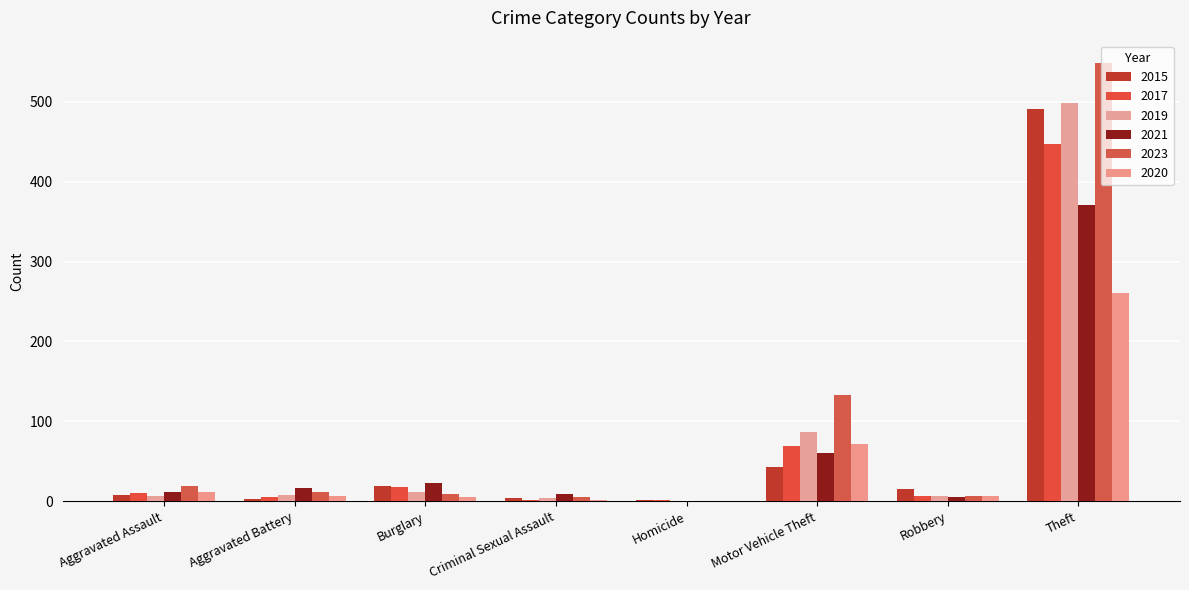

The 2019 series shows 54 at Motor Vehicle Theft. True or false?

False